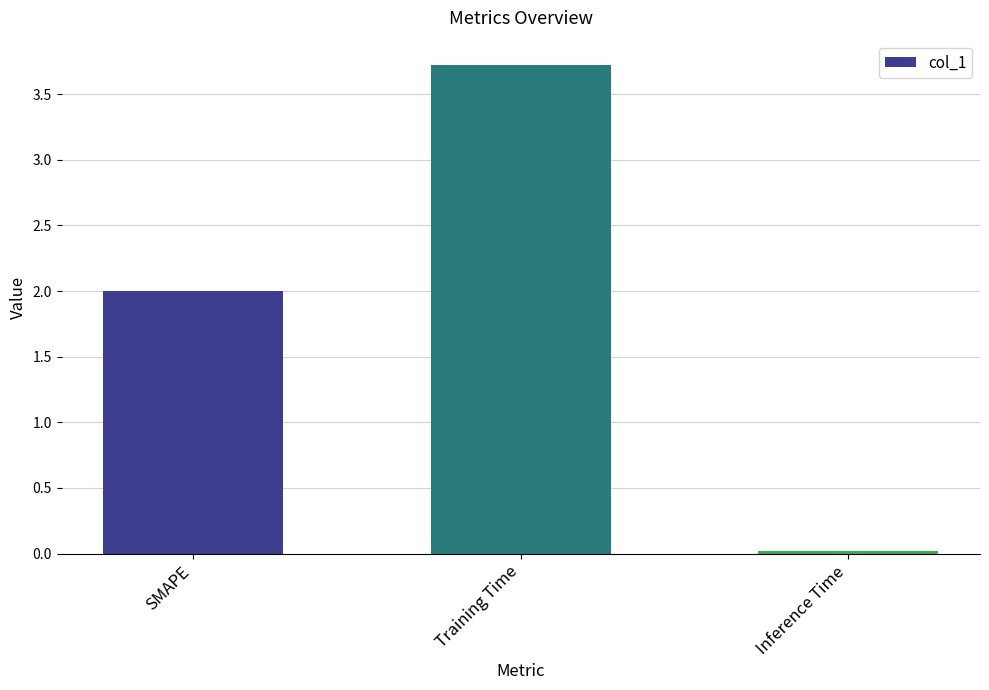

The chart shows a value of 2.0 at SMAPE. True or false?

True